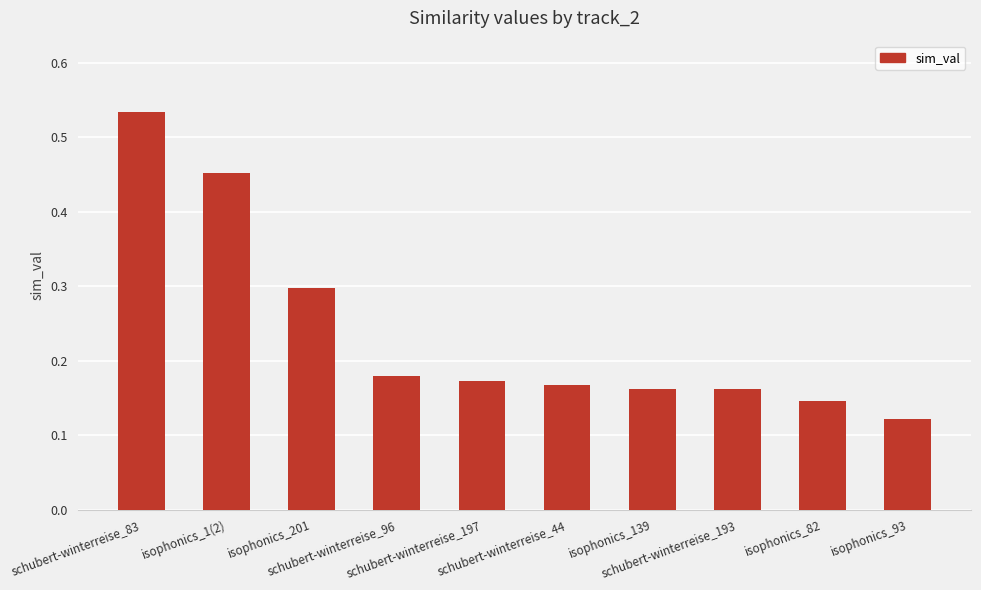

What is the sum of all values?

2.4